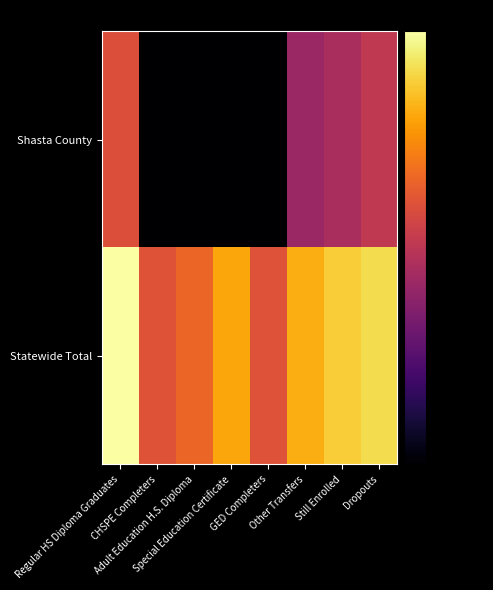

Which has a higher value, Regular HS Diploma Graduates or GED Completers?

Regular HS Diploma Graduates